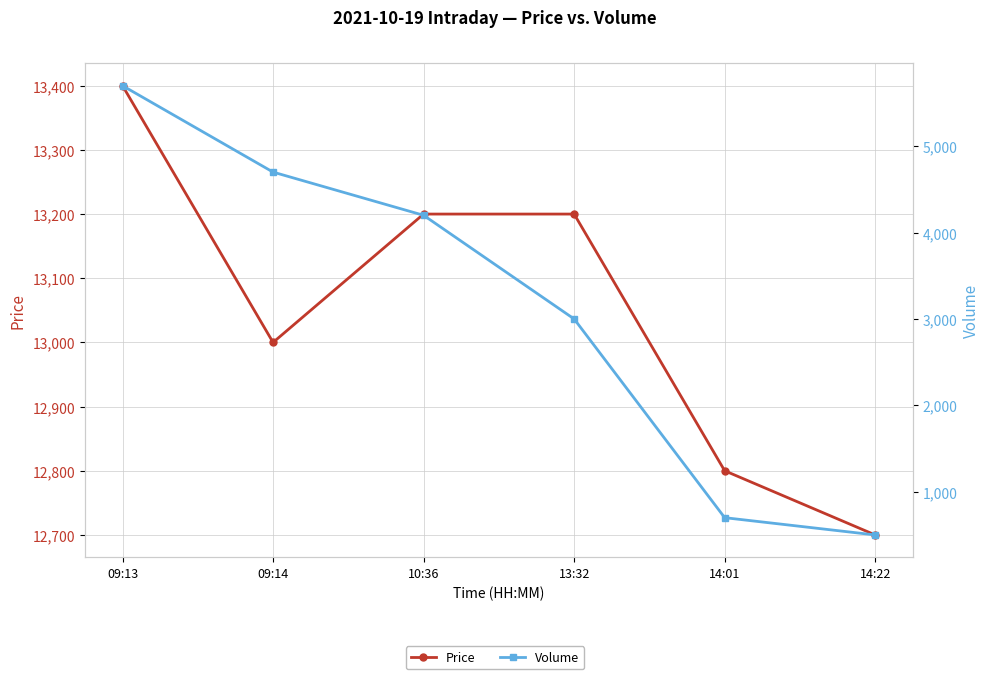

List the series in order of their peak value, lowest first.

Volume, Price